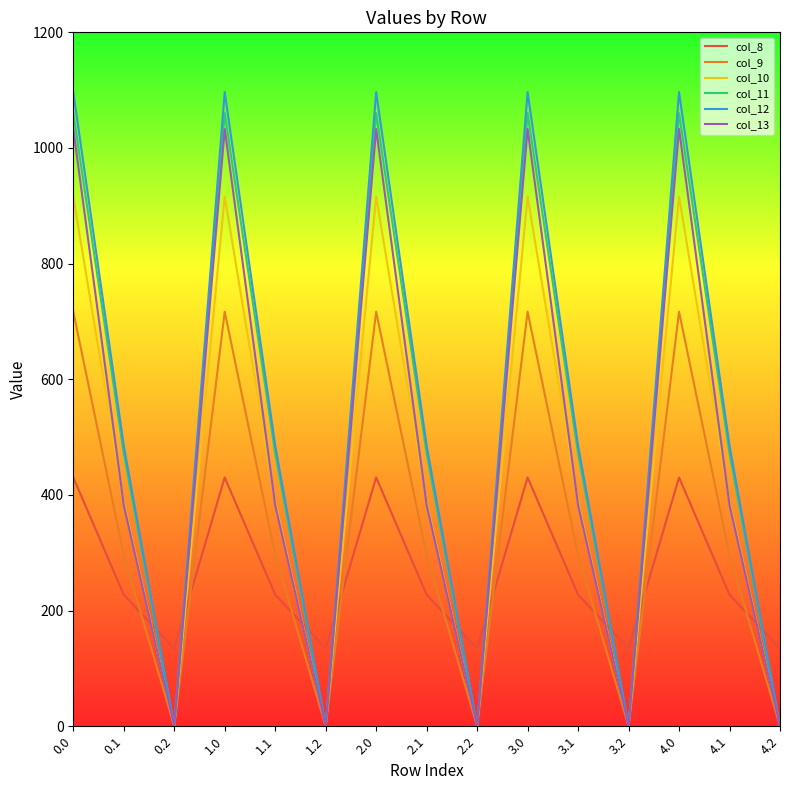

Reading left to right, transcribe all the data shown in this chart.

col_8: 0.0=430.3	0.1=227.5	0.2=134.2	1.0=430.3	1.1=227.5	1.2=134.2	2.0=430.3	2.1=227.5	2.2=134.2	3.0=430.3	3.1=227.5	3.2=134.2	4.0=430.3	4.1=227.5	4.2=134.2
col_9: 0.0=716.9	0.1=295.9	0.2=0.0	1.0=716.9	1.1=295.9	1.2=0.0	2.0=716.9	2.1=295.9	2.2=0.0	3.0=716.9	3.1=295.9	3.2=0.0	4.0=716.9	4.1=295.9	4.2=0.0
col_10: 0.0=916.2	0.1=388.1	0.2=0.0	1.0=916.2	1.1=388.1	1.2=0.0	2.0=916.2	2.1=388.1	2.2=0.0	3.0=916.2	3.1=388.1	3.2=0.0	4.0=916.2	4.1=388.1	4.2=0.0
col_11: 0.0=1060.3	0.1=471.7	0.2=0.0	1.0=1060.3	1.1=471.7	1.2=0.0	2.0=1060.3	2.1=471.7	2.2=0.0	3.0=1060.3	3.1=471.7	3.2=0.0	4.0=1060.3	4.1=471.7	4.2=0.0
col_12: 0.0=1096.7	0.1=485.4	0.2=0.0	1.0=1096.7	1.1=485.4	1.2=0.0	2.0=1096.7	2.1=485.4	2.2=0.0	3.0=1096.7	3.1=485.4	3.2=0.0	4.0=1096.7	4.1=485.4	4.2=0.0
col_13: 0.0=1032.9	0.1=382.7	0.2=0.0	1.0=1032.9	1.1=382.7	1.2=0.0	2.0=1032.9	2.1=382.7	2.2=0.0	3.0=1032.9	3.1=382.7	3.2=0.0	4.0=1032.9	4.1=382.7	4.2=0.0